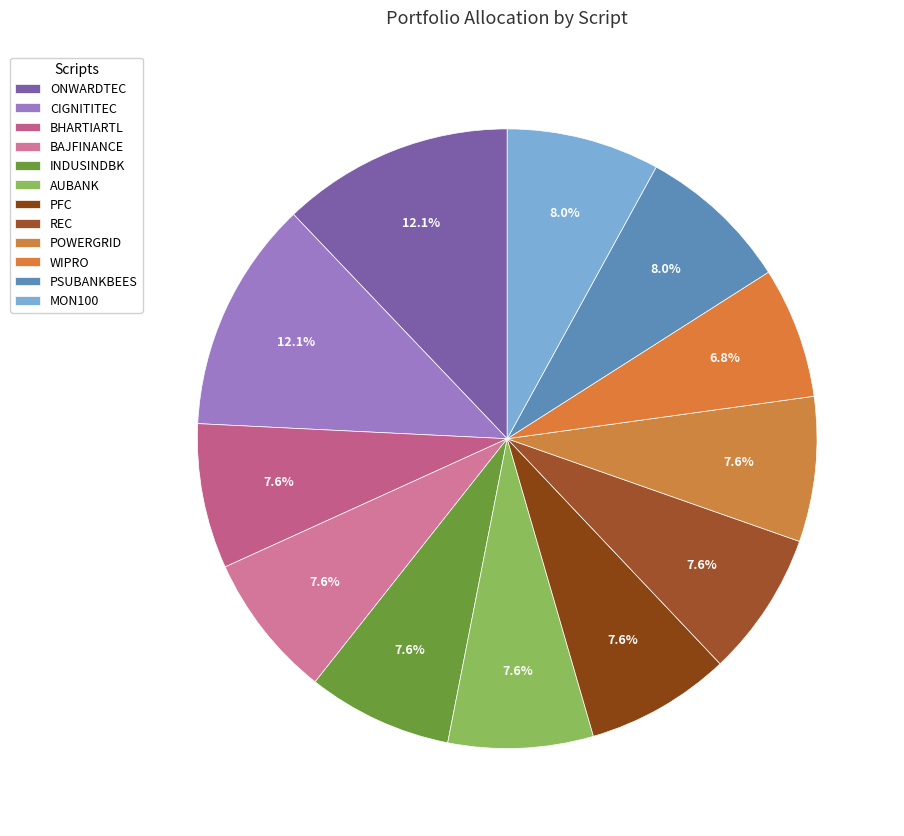

How many slices are in this pie chart?

12